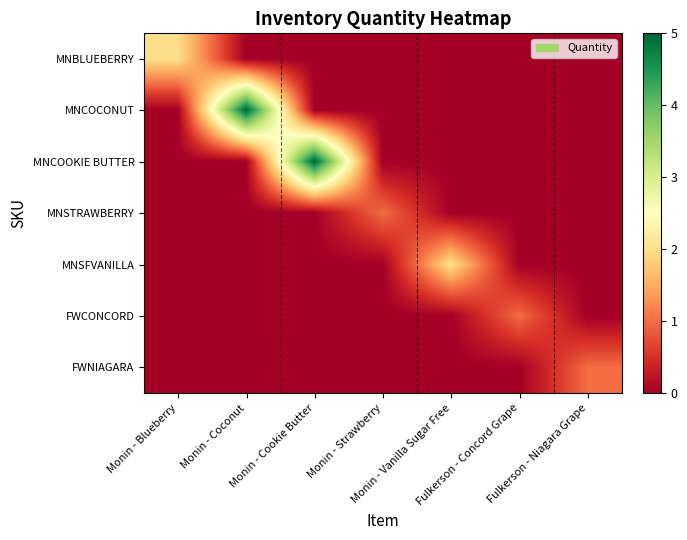

Which series has the largest total across all categories?

MNCOCONUT